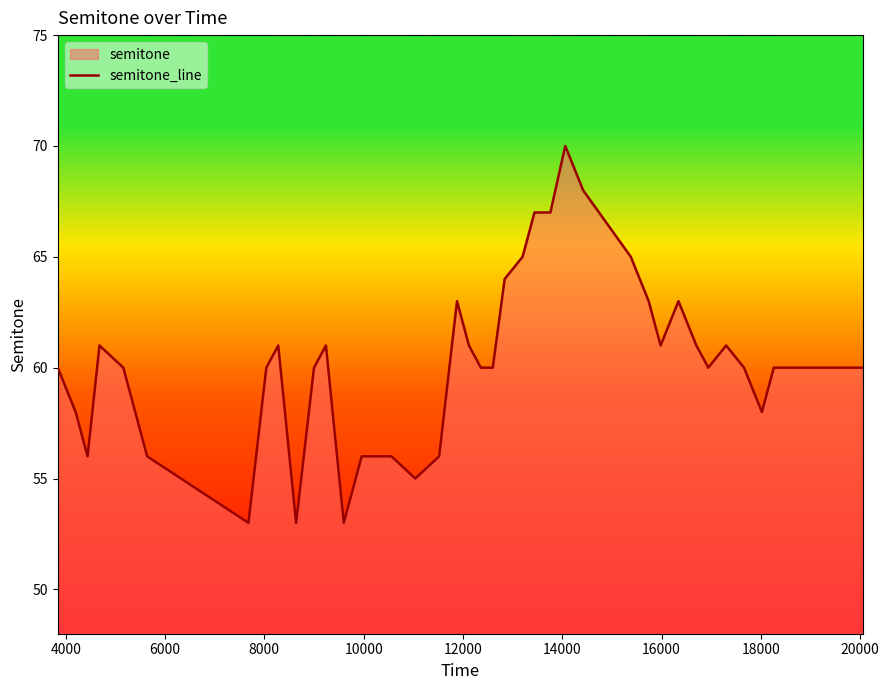

What is the minimum value shown in the chart?

53